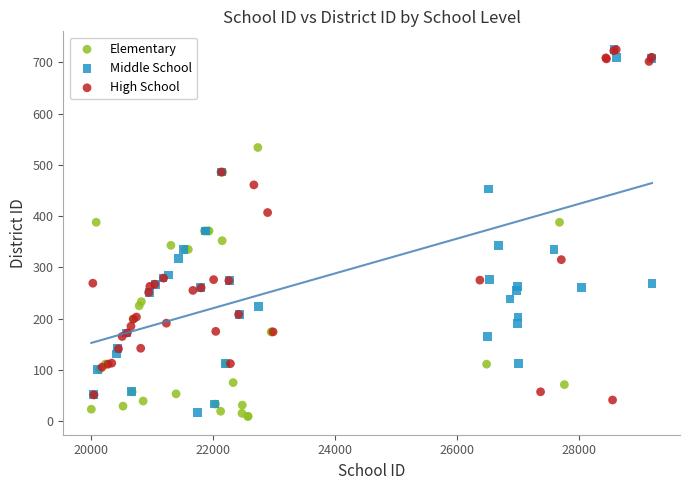

Which series reaches the minimum Y coordinate?

Elementary